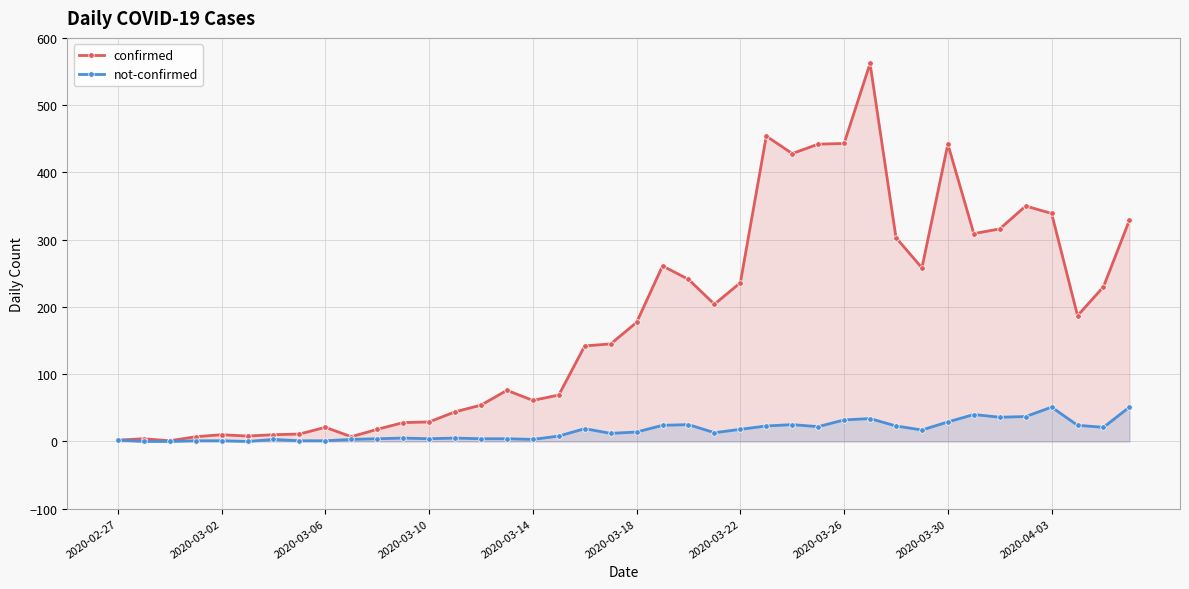

Reading left to right, transcribe all the data shown in this chart.

confirmed: 2	4	1	7	10	8	10	11	21	7	18	28	29	44	54	76	61	69	142	145	177	261	241	204	236	454	428	442	443	562	303	258	442	309	316	350	339	187	230	329
not-confirmed: 2	0	0	1	1	0	3	1	1	3	4	5	4	5	4	4	3	8	19	12	14	24	25	13	18	23	25	22	32	34	23	17	29	40	36	37	51	24	21	51